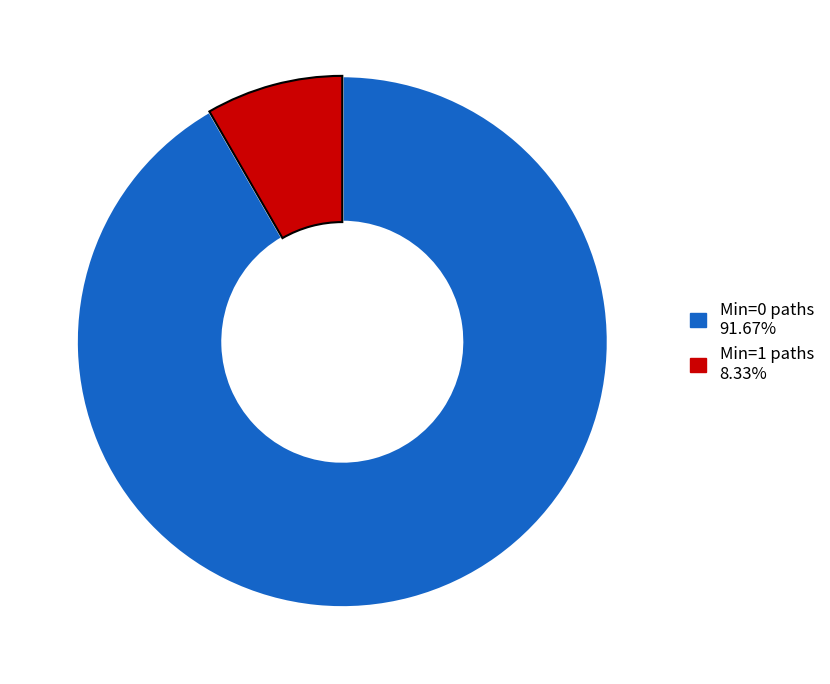

Is there any slice that represents more than half of the pie?

Yes